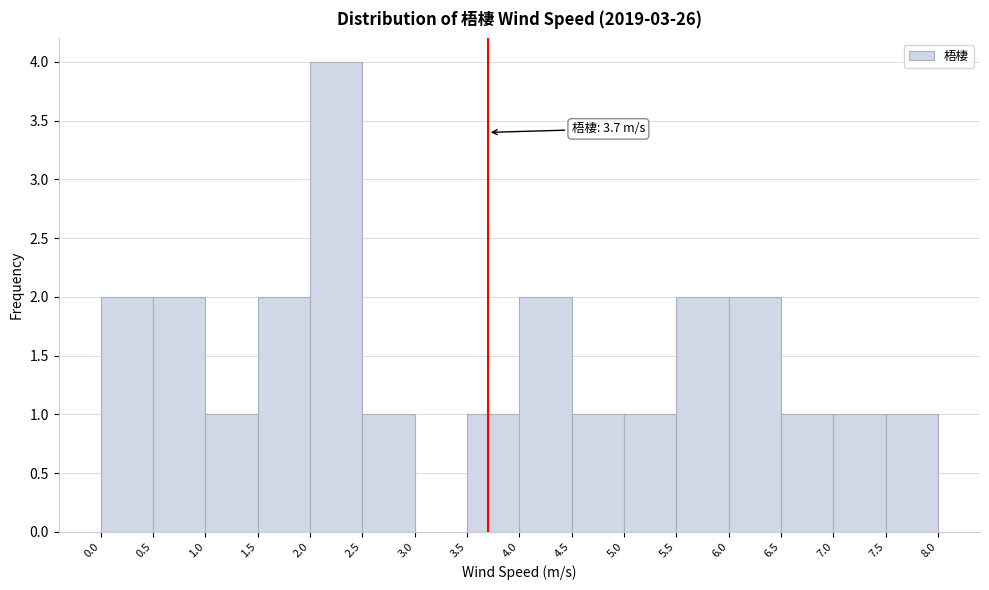

Which range on the x-axis has the tallest bar?

2.0 to 2.5